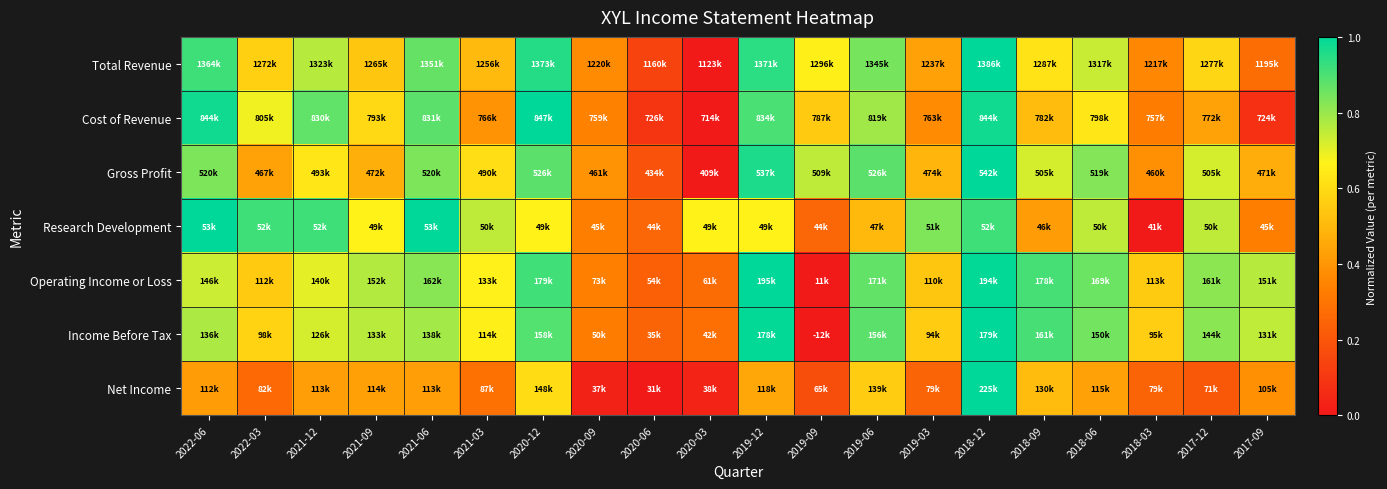

At which category is the sum across all series the highest?

2018-12